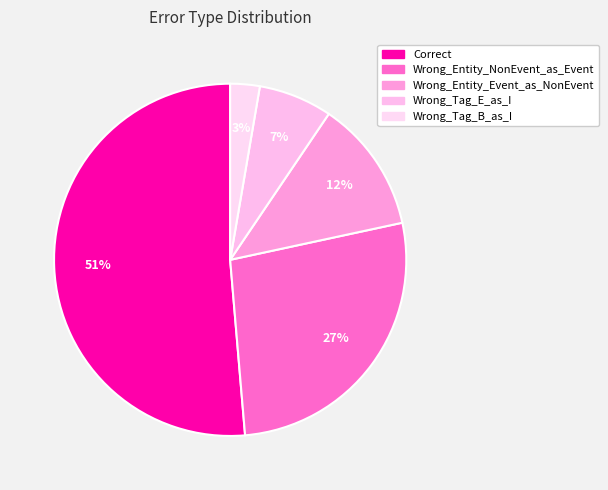

Between Wrong_Entity_NonEvent_as_Event and Wrong_Entity_Event_as_NonEvent, which is larger?

Wrong_Entity_NonEvent_as_Event